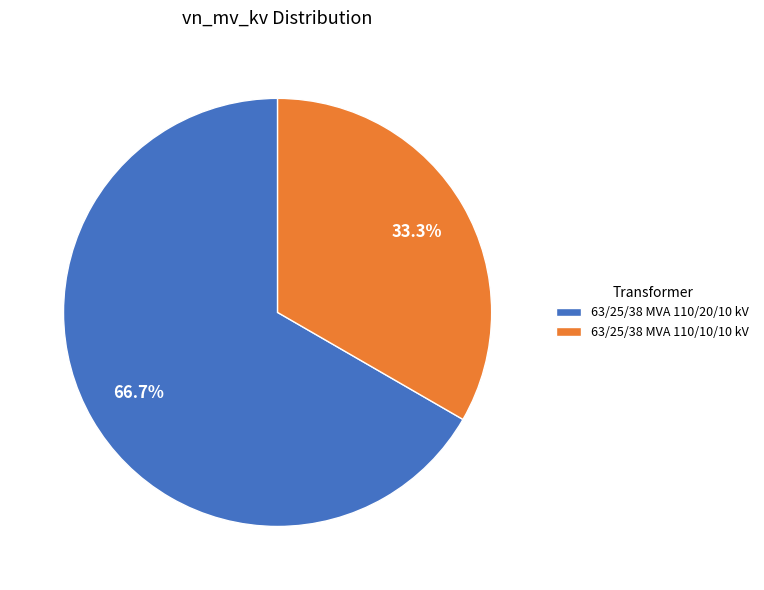

Does 63/25/38 MVA 110/10/10 kV represent more than half of the total?

No